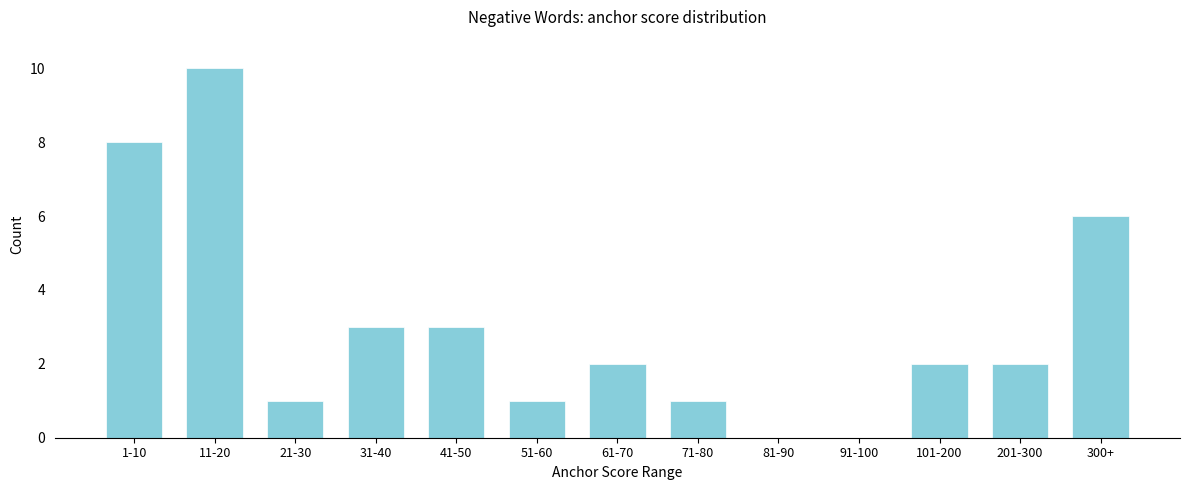

Reading left to right, extract all data points from this chart.

1-10=8	11-20=10	21-30=1	31-40=3	41-50=3	51-60=1	61-70=2	71-80=1	81-90=0	91-100=0	101-200=2	201-300=2	300+=6